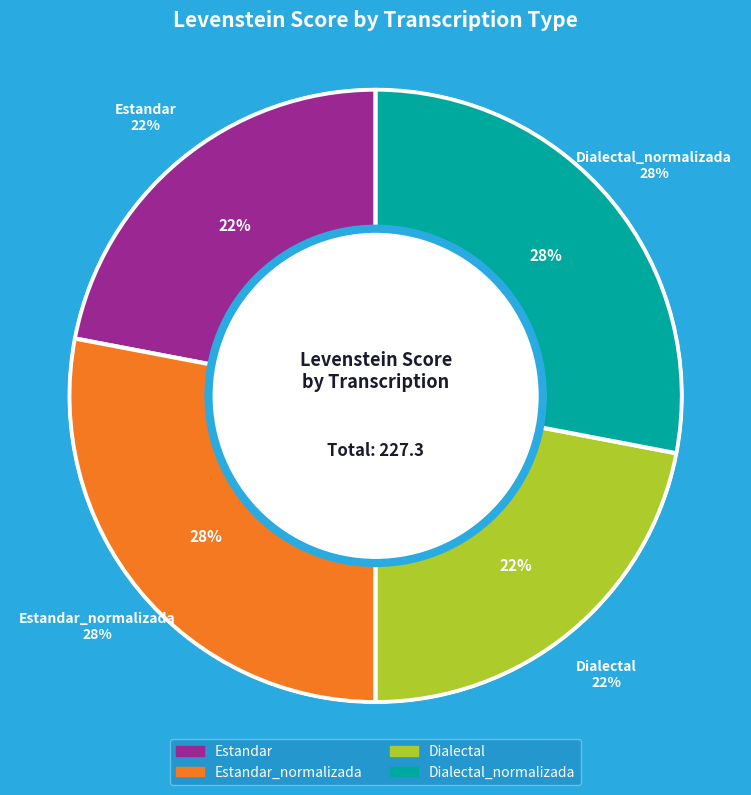

Which slice is the smallest?

Estandar